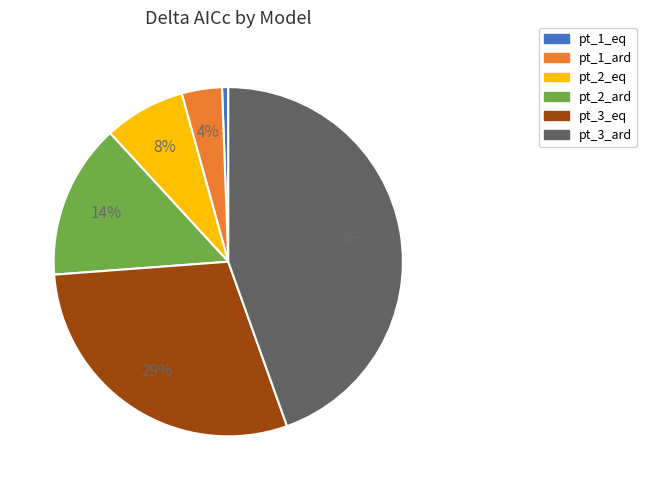

What percentage is the pt_1_ard slice, to the nearest percent?

4%